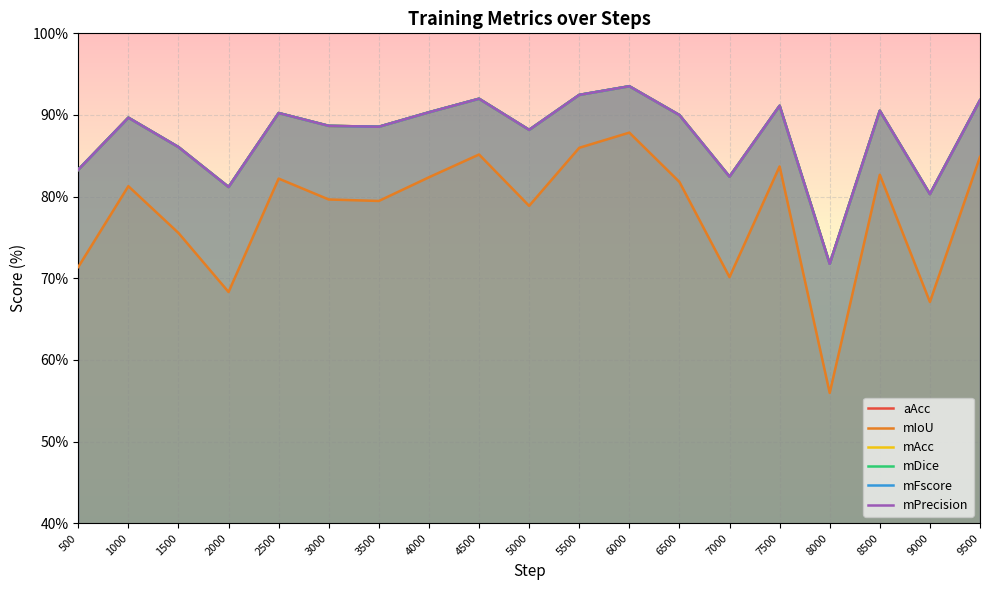

What is the minimum value for mAcc?

71.8